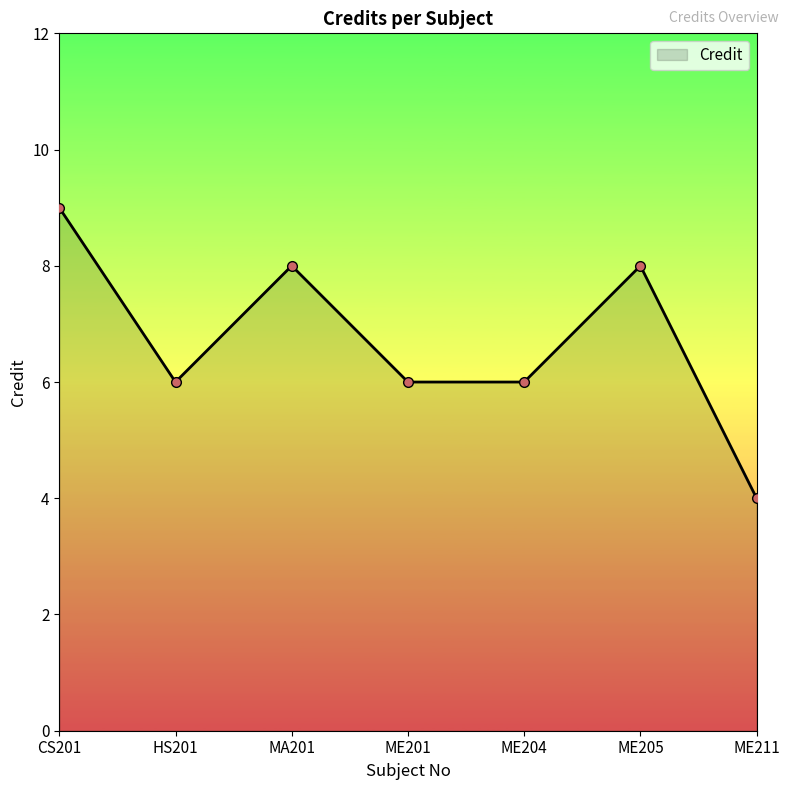

The value at ME201 is 6. True or false?

True